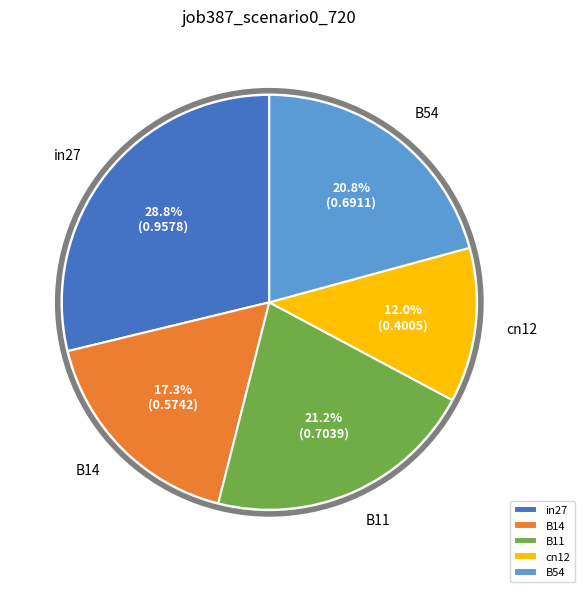

How many segments does this pie chart have?

5